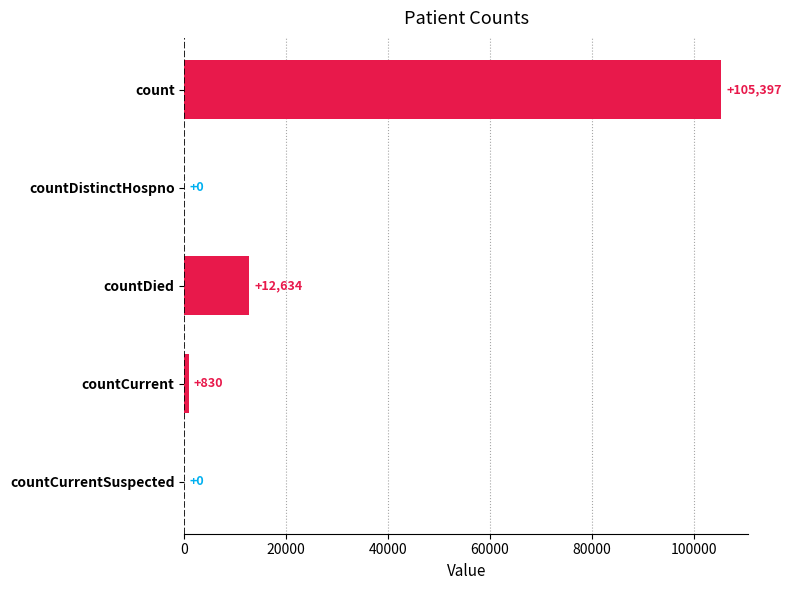

What is the sum of the values at countCurrent and countDied?

13464